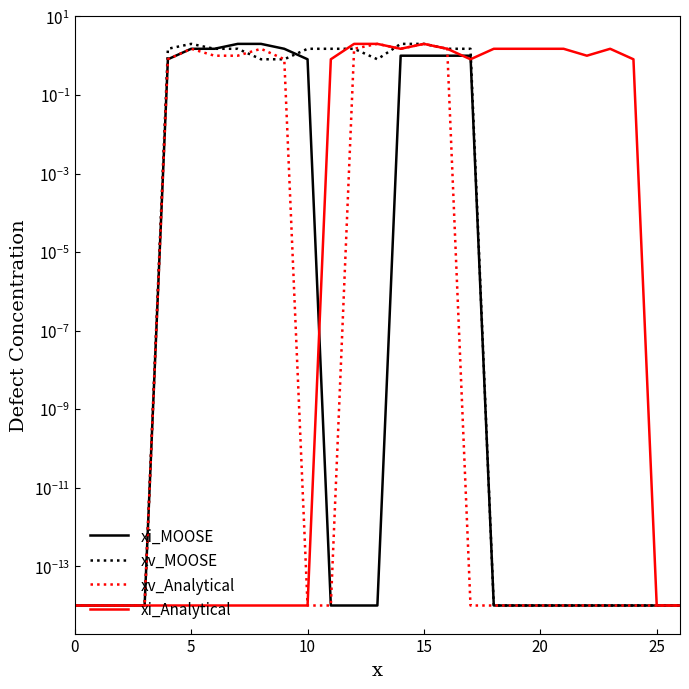

Is the value of xv_Analytical at 10 greater than the value of xv_MOOSE at 5?

No